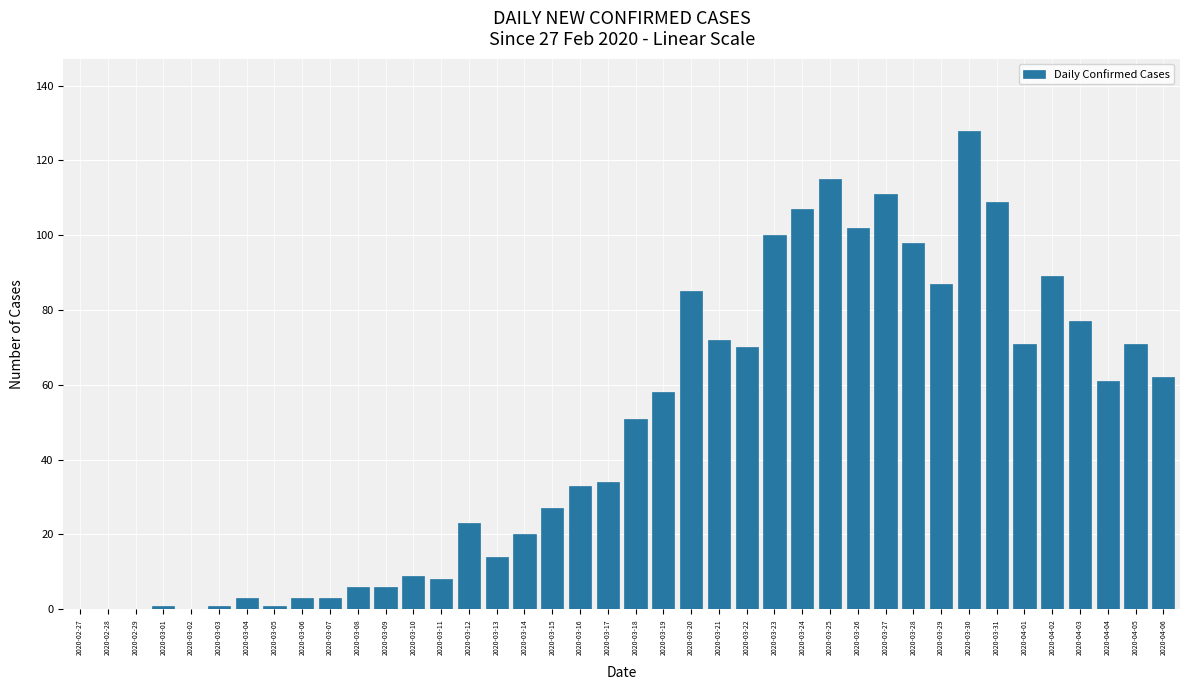

Does the chart contain stacked bars?

No